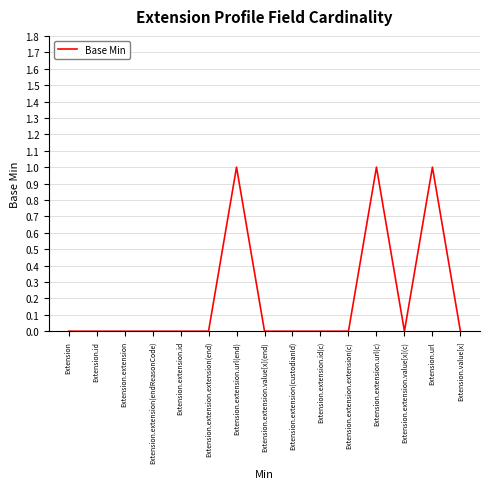

Is it true that the value at Extension.extension.extension(c) is 0?

True